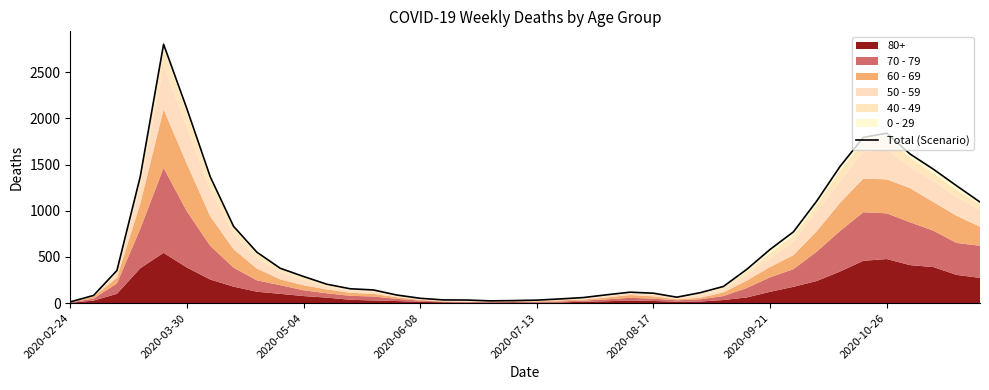

True or false: there are more than 0 points higher than both neighbors.

True